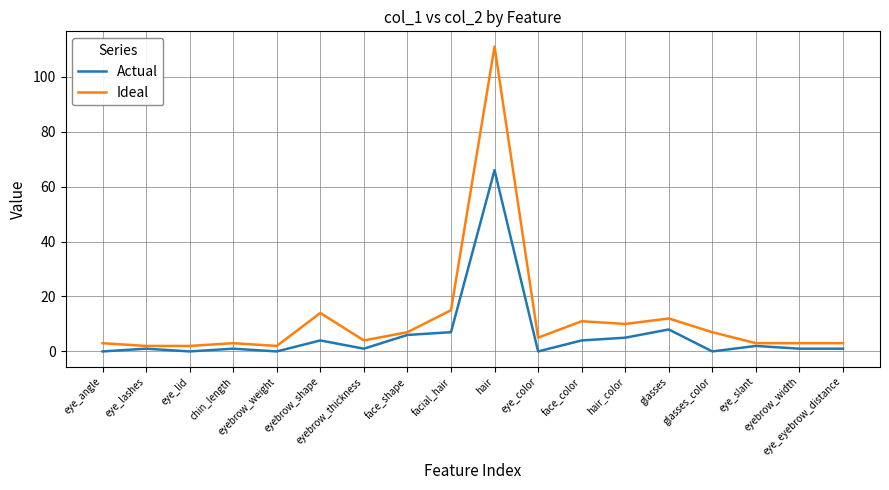

What is the total value across all series at eye_eyebrow_distance?

4